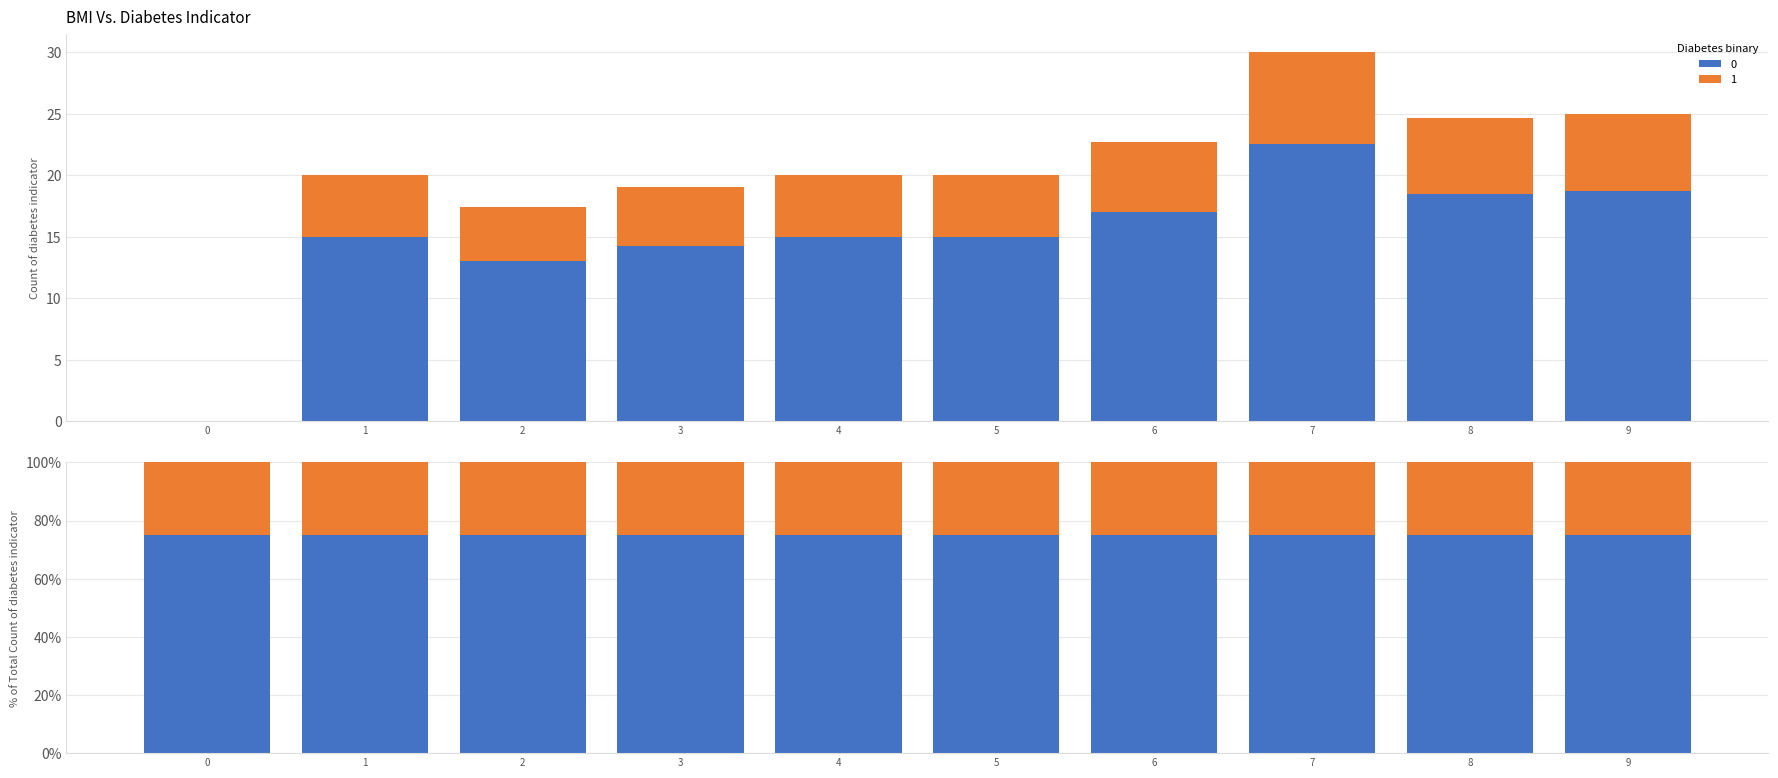

Where does the data first go above 15?

6